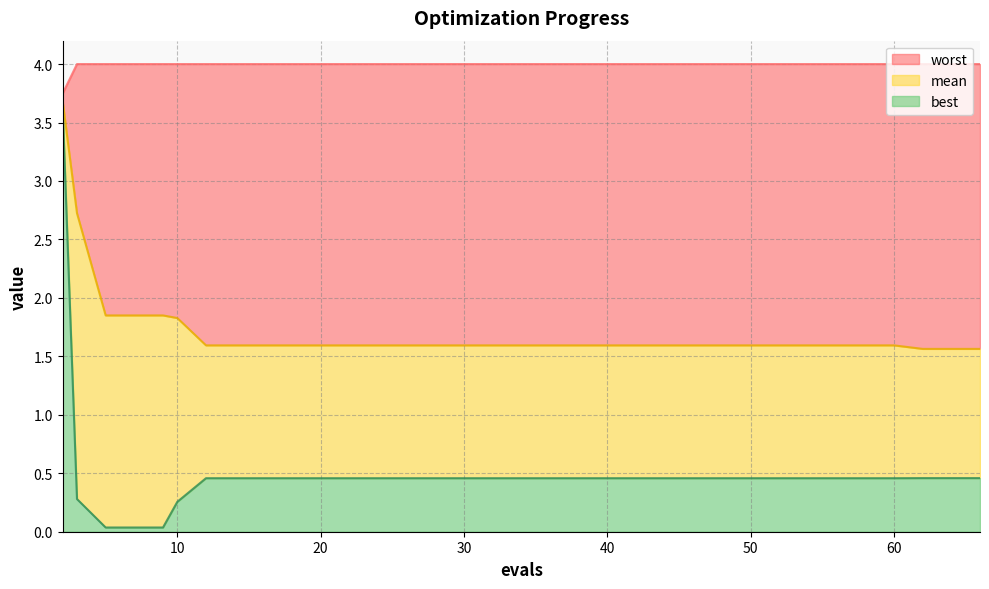

True or false: best and worst intersect in this chart.

False